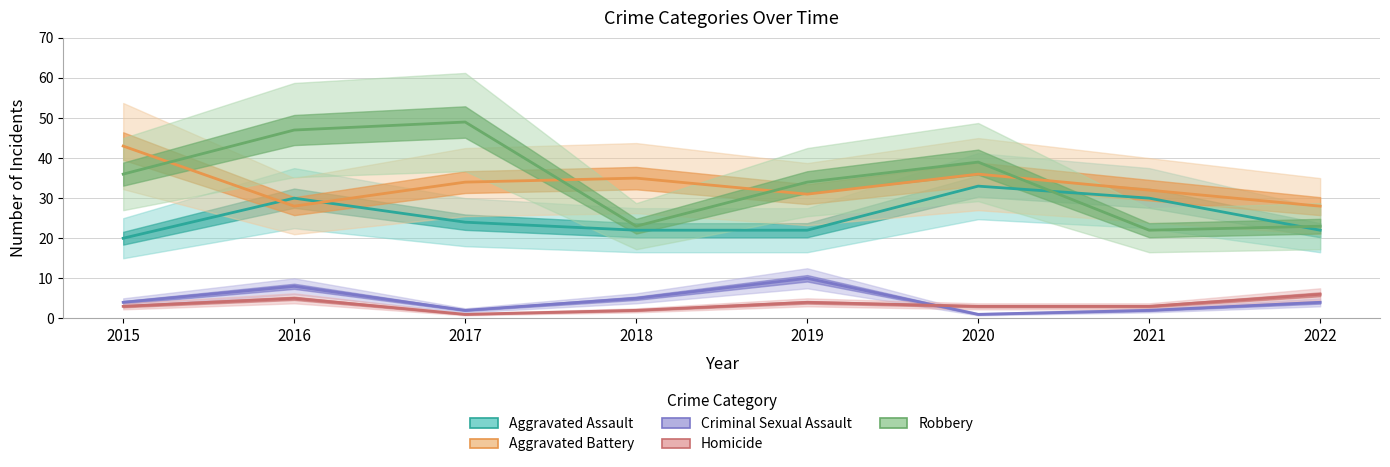

What are all the series names shown in the legend?

Aggravated Assault, Aggravated Battery, Criminal Sexual Assault, Homicide, Robbery